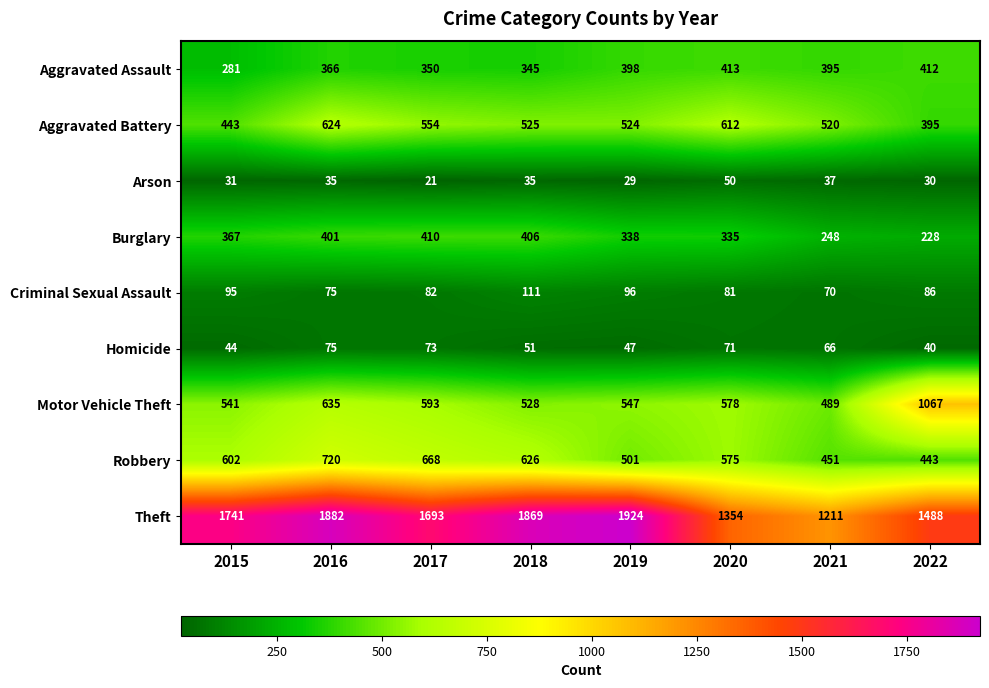

What is the difference between the Robbery values at 2017 and 2016?

52